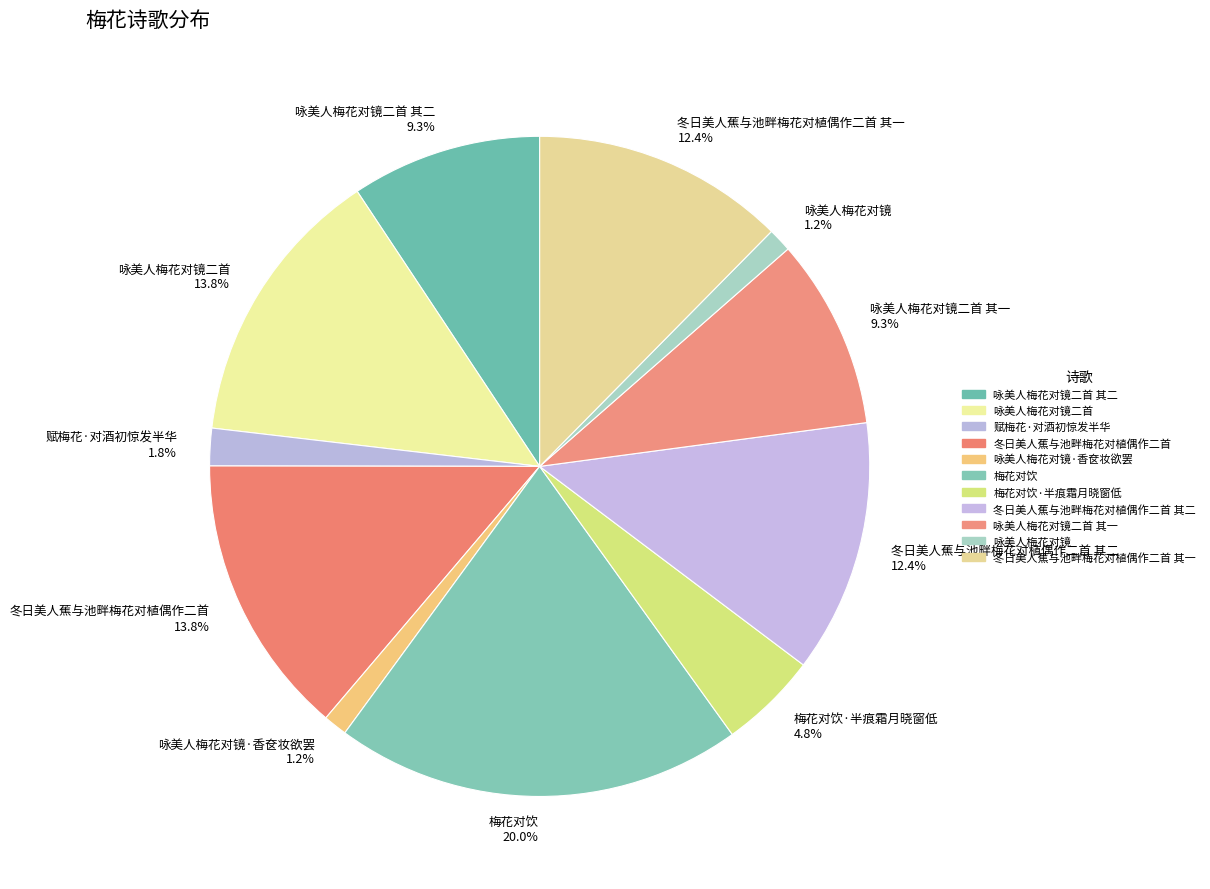

How much of the chart is everything except 咏美人梅花对镜二首?

86.2%